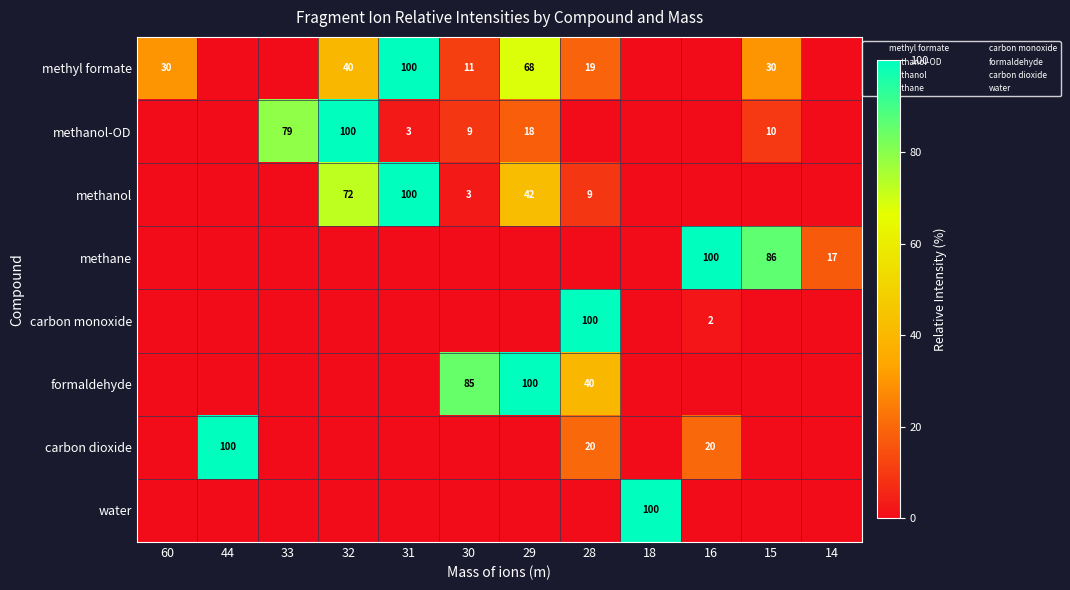

Which series has the largest total across all categories?

methyl formate